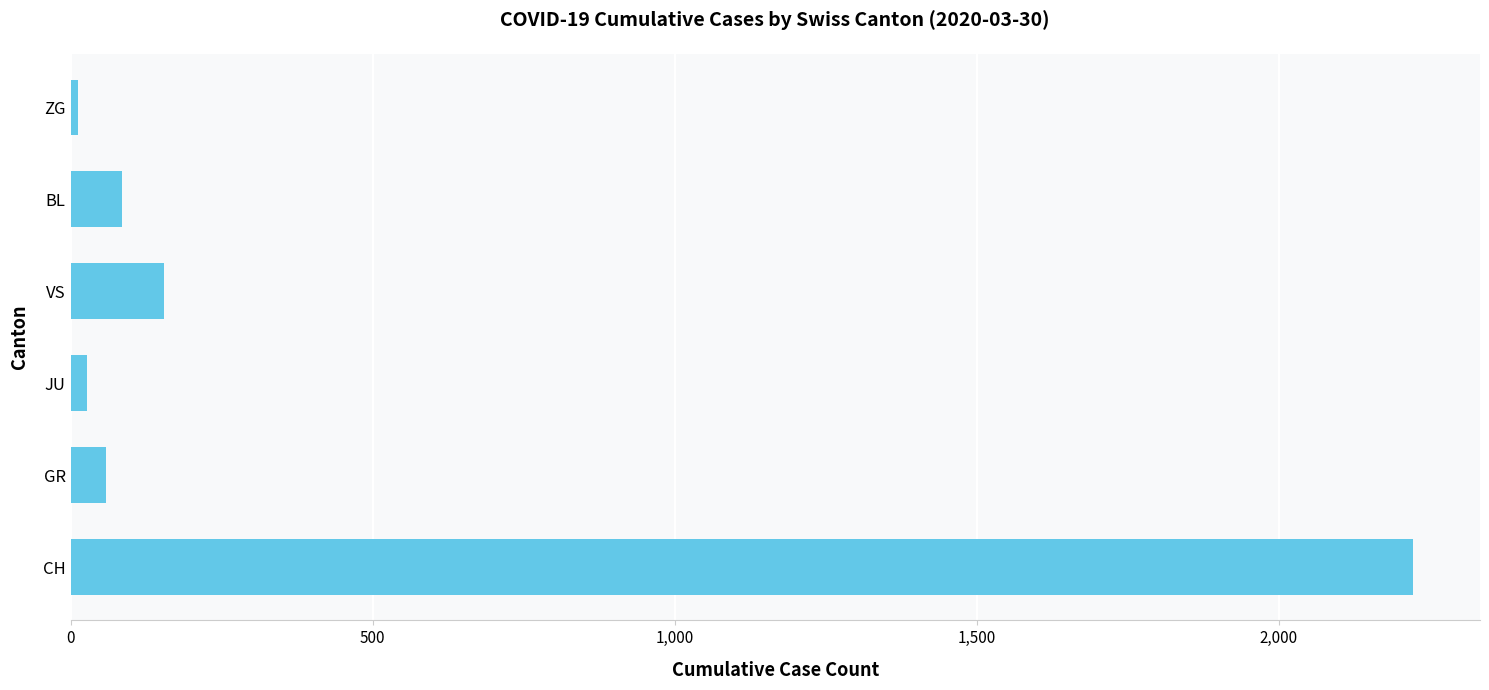

Reading bottom to top, extract all data points from this chart.

CH=2222	GR=58	JU=28	VS=154	BL=86	ZG=13